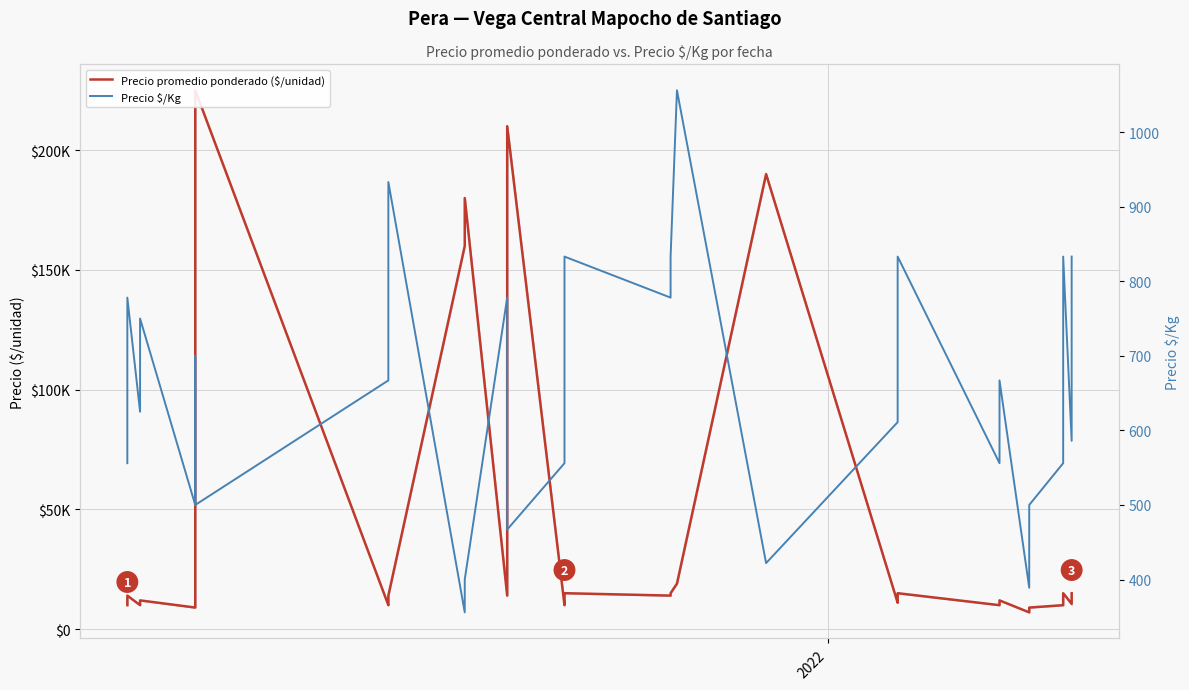

Which series has the largest total across all categories?

Precio promedio ponderado ($/unidad)